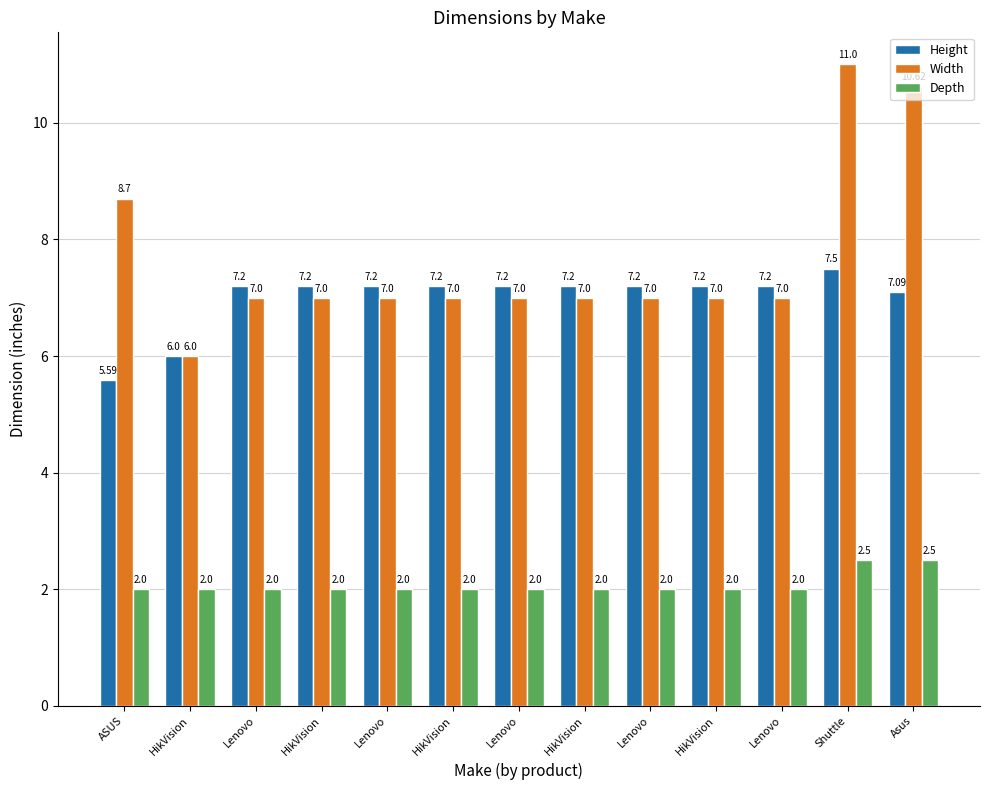

Reading left to right, extract all data points from this chart.

Height: 5.6	6.0	7.2	7.2	7.2	7.2	7.2	7.2	7.2	7.2	7.2	7.5	7.1
Width: 8.7	6.0	7.0	7.0	7.0	7.0	7.0	7.0	7.0	7.0	7.0	11.0	10.6
Depth: 2.0	2.0	2.0	2.0	2.0	2.0	2.0	2.0	2.0	2.0	2.0	2.5	2.5